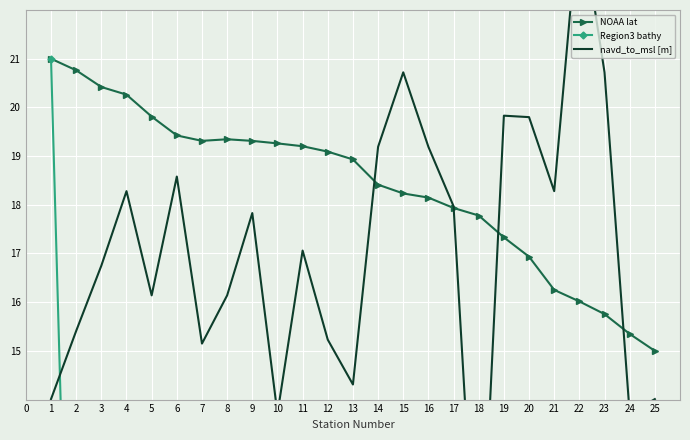

True or false: NOAA lat has more than 0 points higher than both neighbors.

True